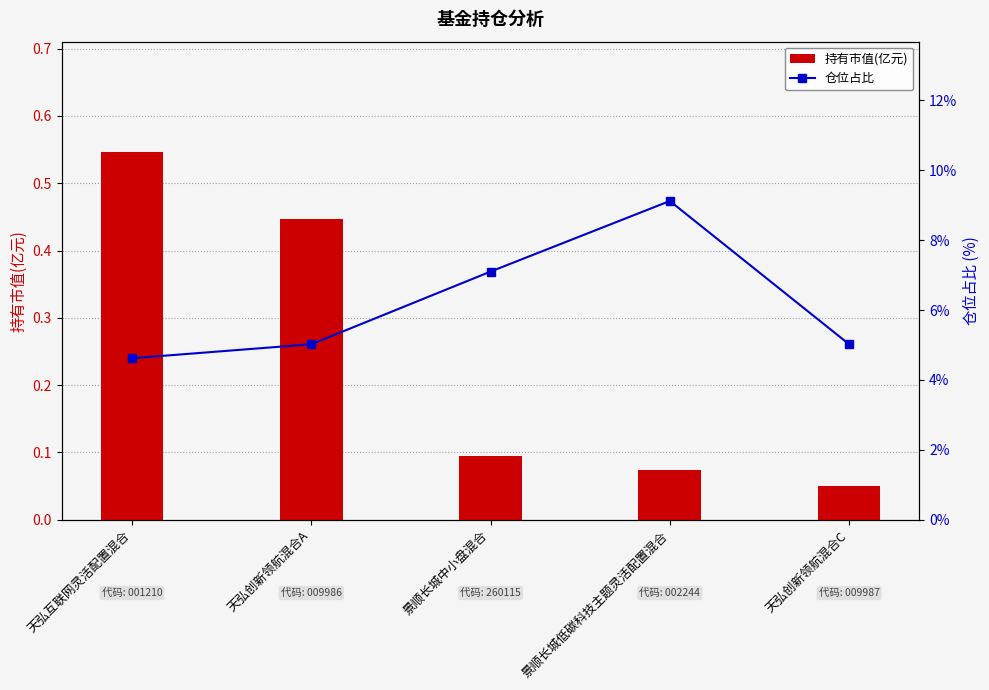

What is the label of the 5th bar from the left?

天弘创新领航混合C